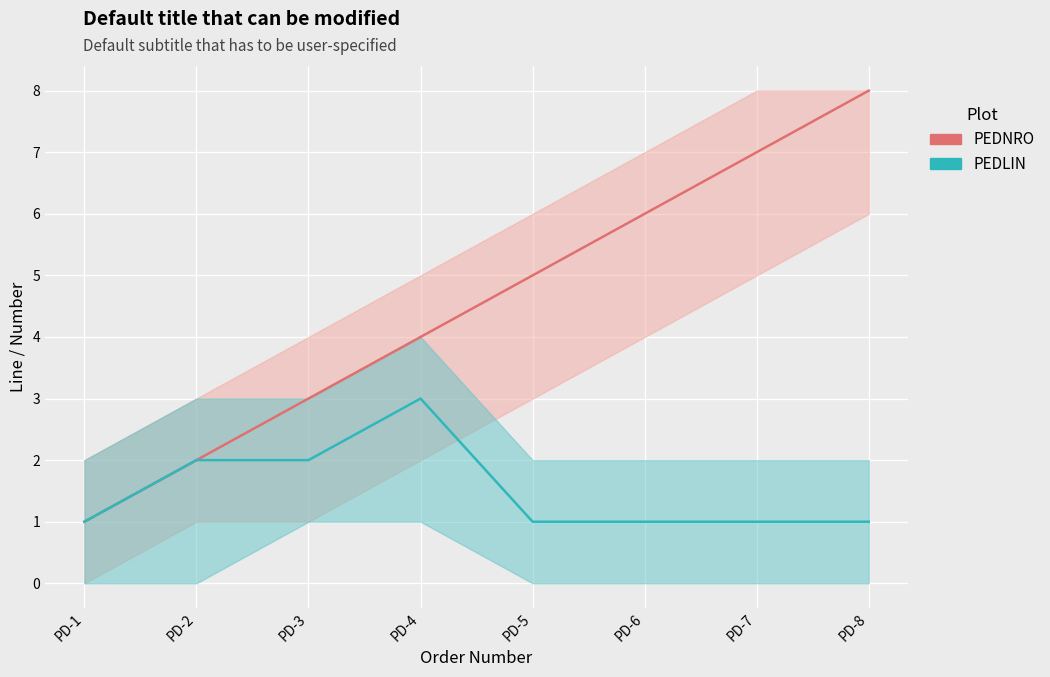

Reading left to right, transcribe all the data shown in this chart.

PEDNRO: PD-1=1	PD-2=2	PD-3=3	PD-4=4	PD-5=5	PD-6=6	PD-7=7	PD-8=8
PEDLIN: PD-1=1	PD-2=2	PD-3=2	PD-4=3	PD-5=1	PD-6=1	PD-7=1	PD-8=1